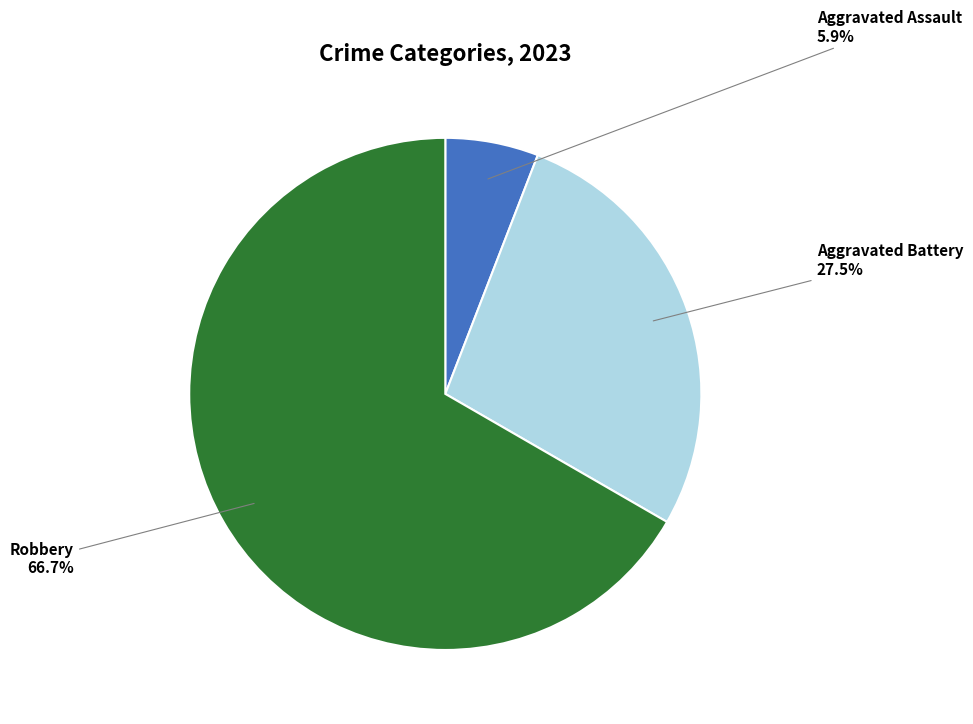

How many segments does this pie chart have?

3